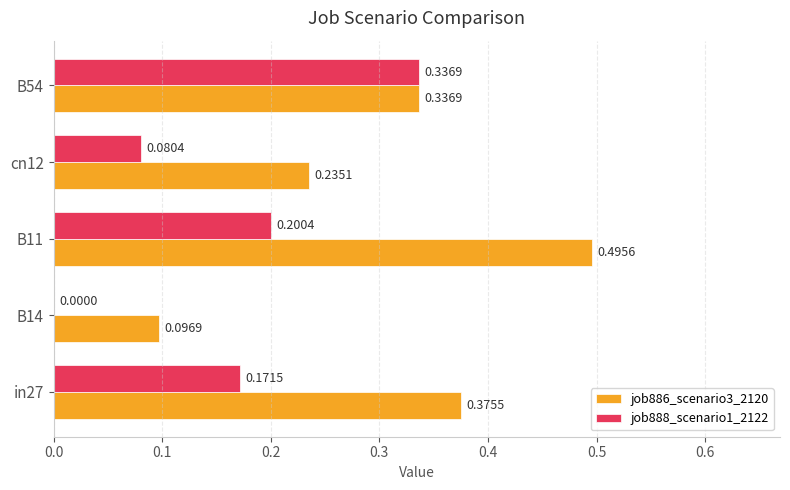

Which category has the highest value in the job886_scenario3_2120 series?

B11